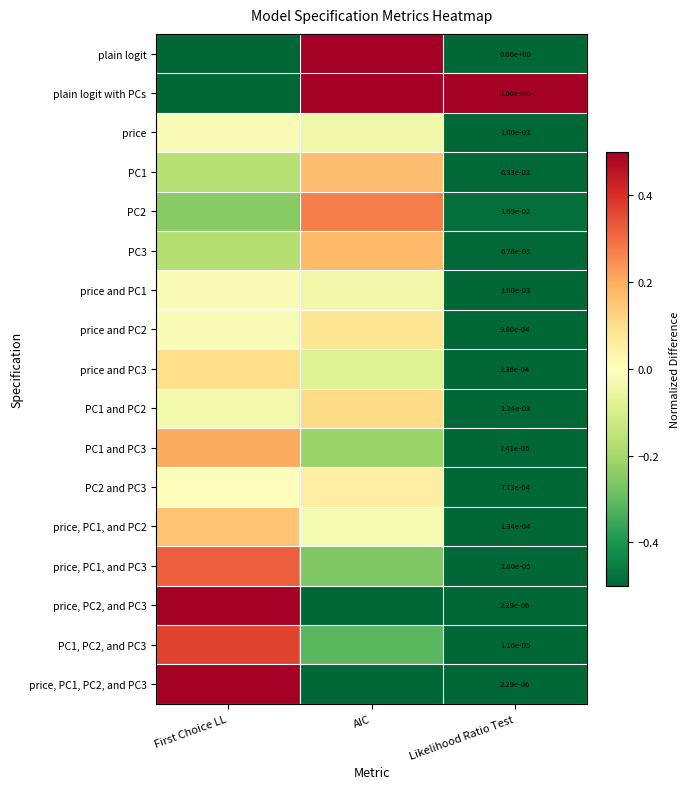

How many data points in PC1 and PC3 are less than 0?

2